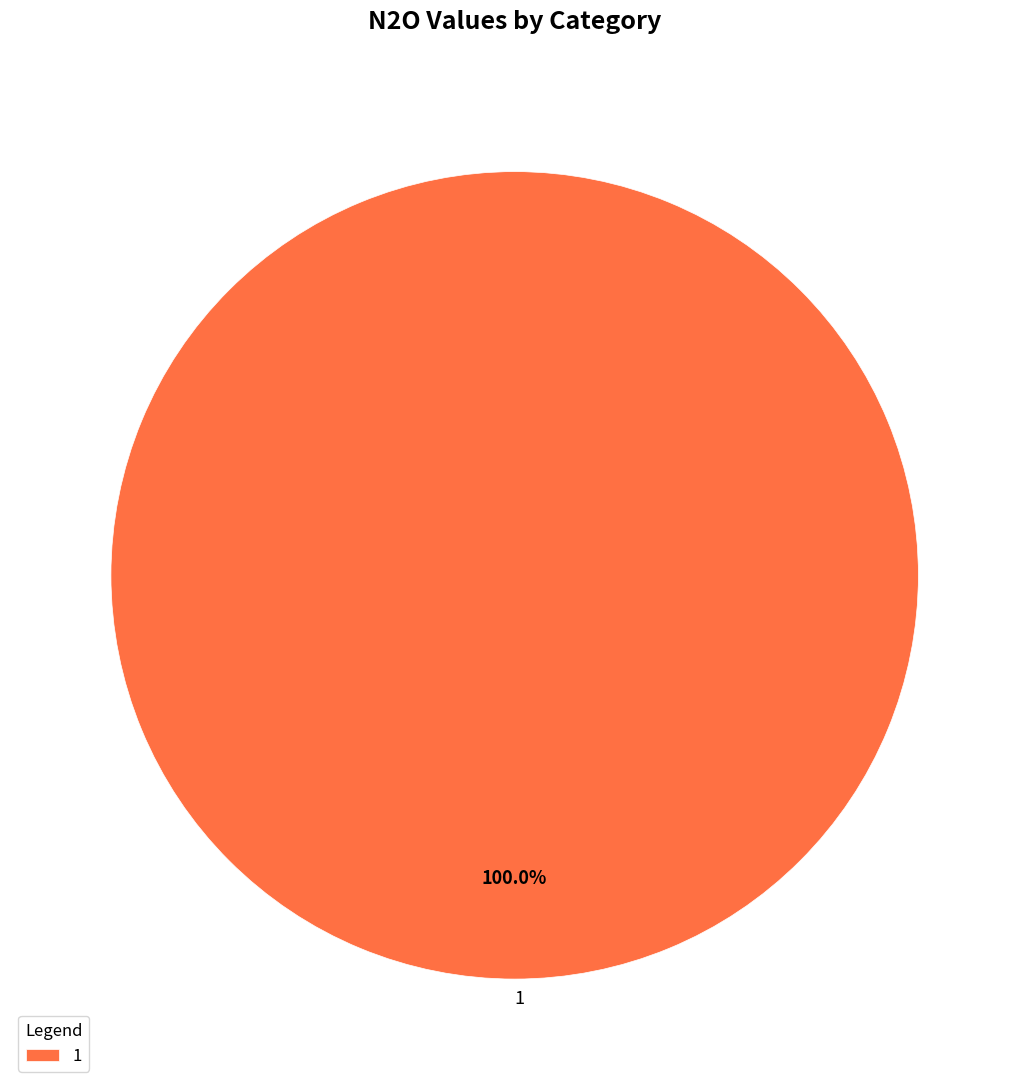

Is there any slice that represents more than half of the pie?

Yes